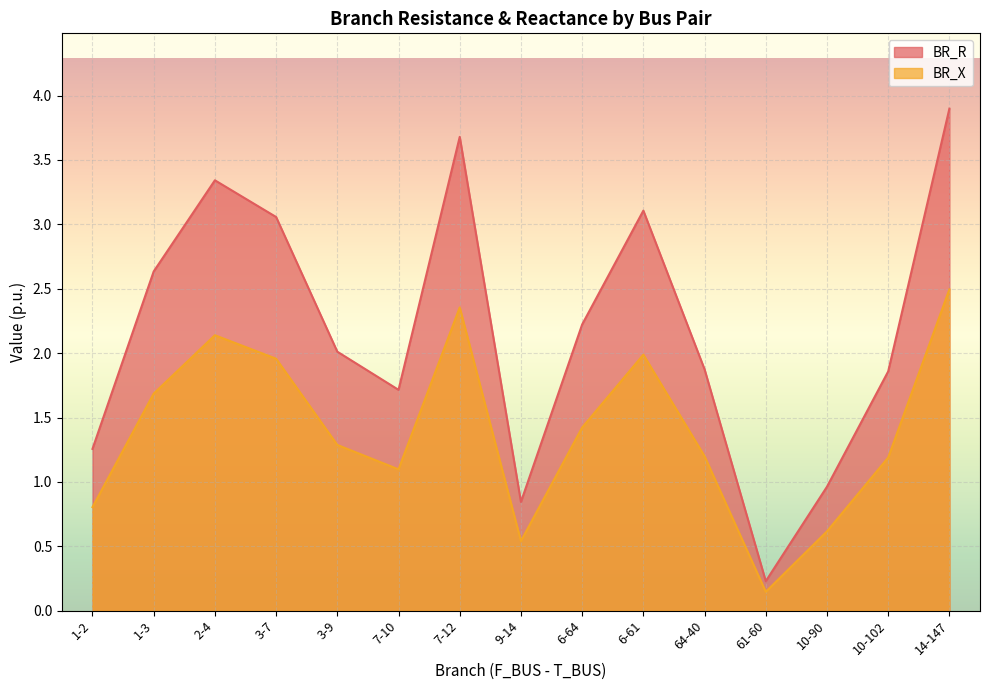

The value of BR_R at 3-7 is 4.4. True or false?

False